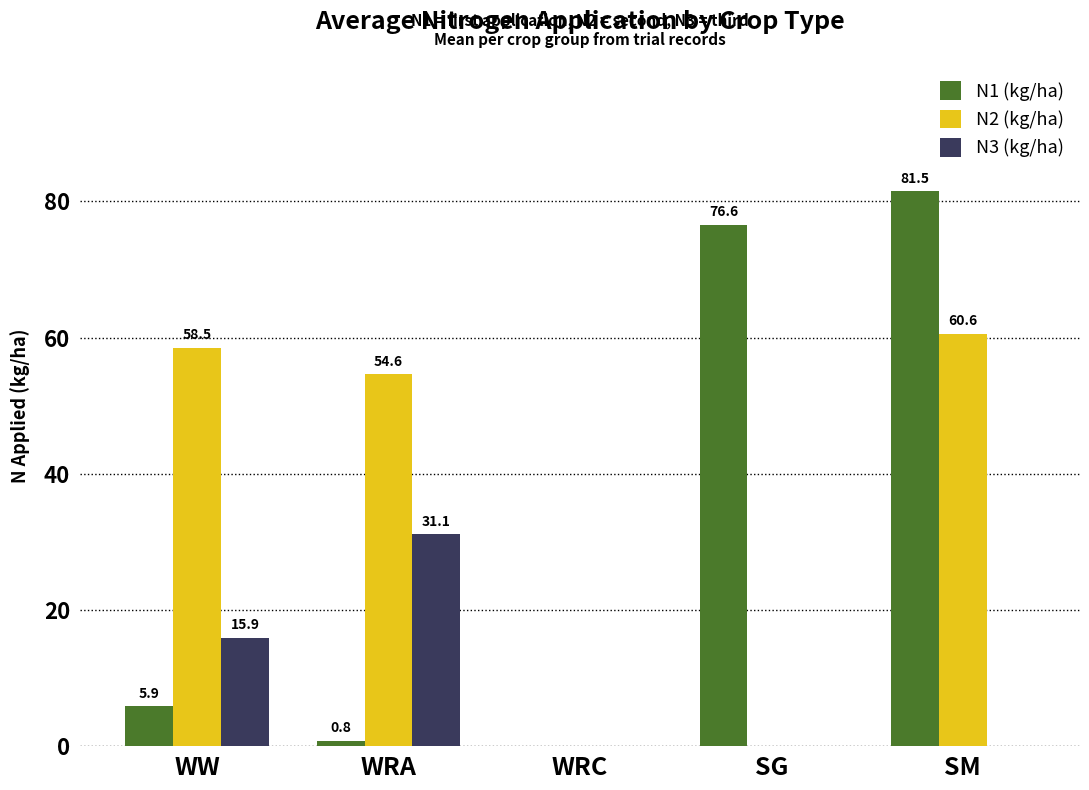

Reading left to right, what are all the values shown in this chart?

N1 (kg/ha): 5.9	0.8	0.0	76.6	81.5
N2 (kg/ha): 58.5	54.6	0.0	0.0	60.6
N3 (kg/ha): 15.9	31.1	0.0	0.0	0.0